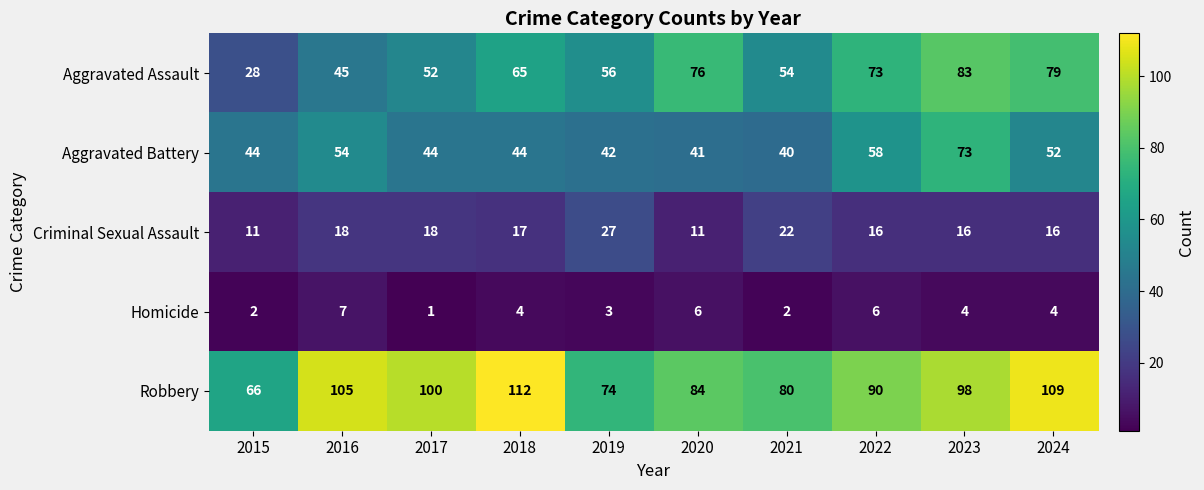

What is the lowest value of the Criminal Sexual Assault series?

11